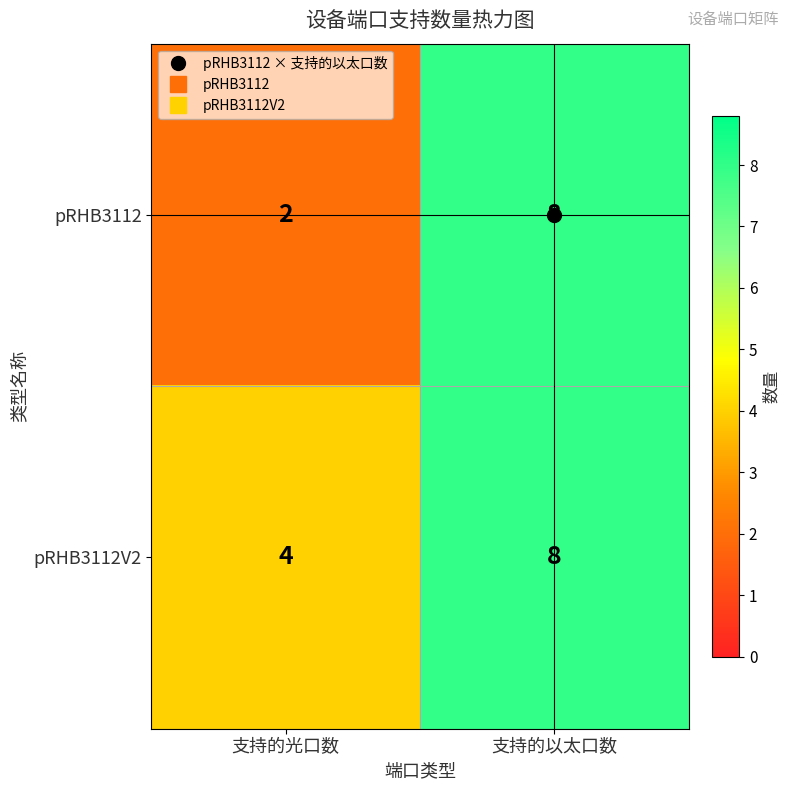

Between 支持的光口数 and 支持的以太口数, which series saw the biggest shift?

pRHB3112